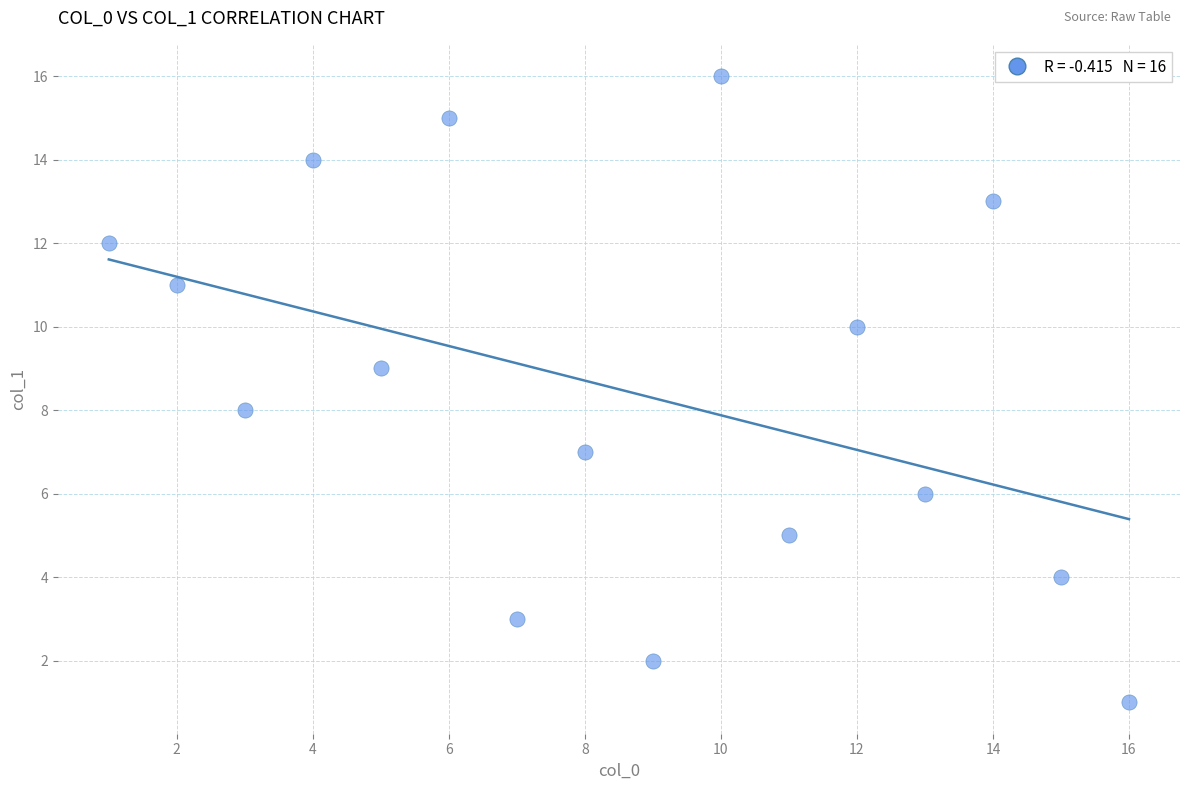

What is the range of Y values (max minus min)?

15